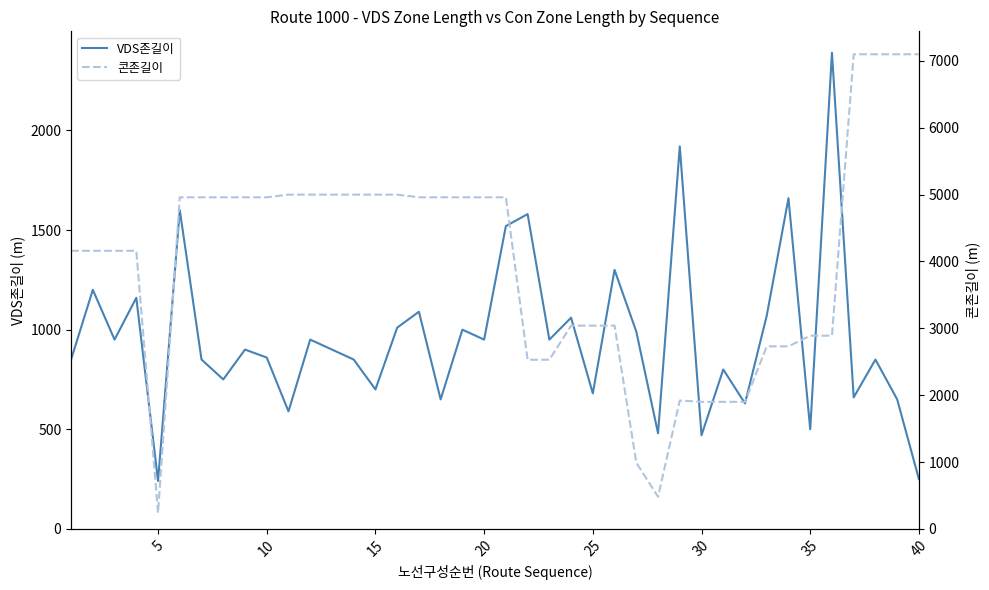

Rank the series by their average value, from lowest to highest.

VDS존길이, 콘존길이